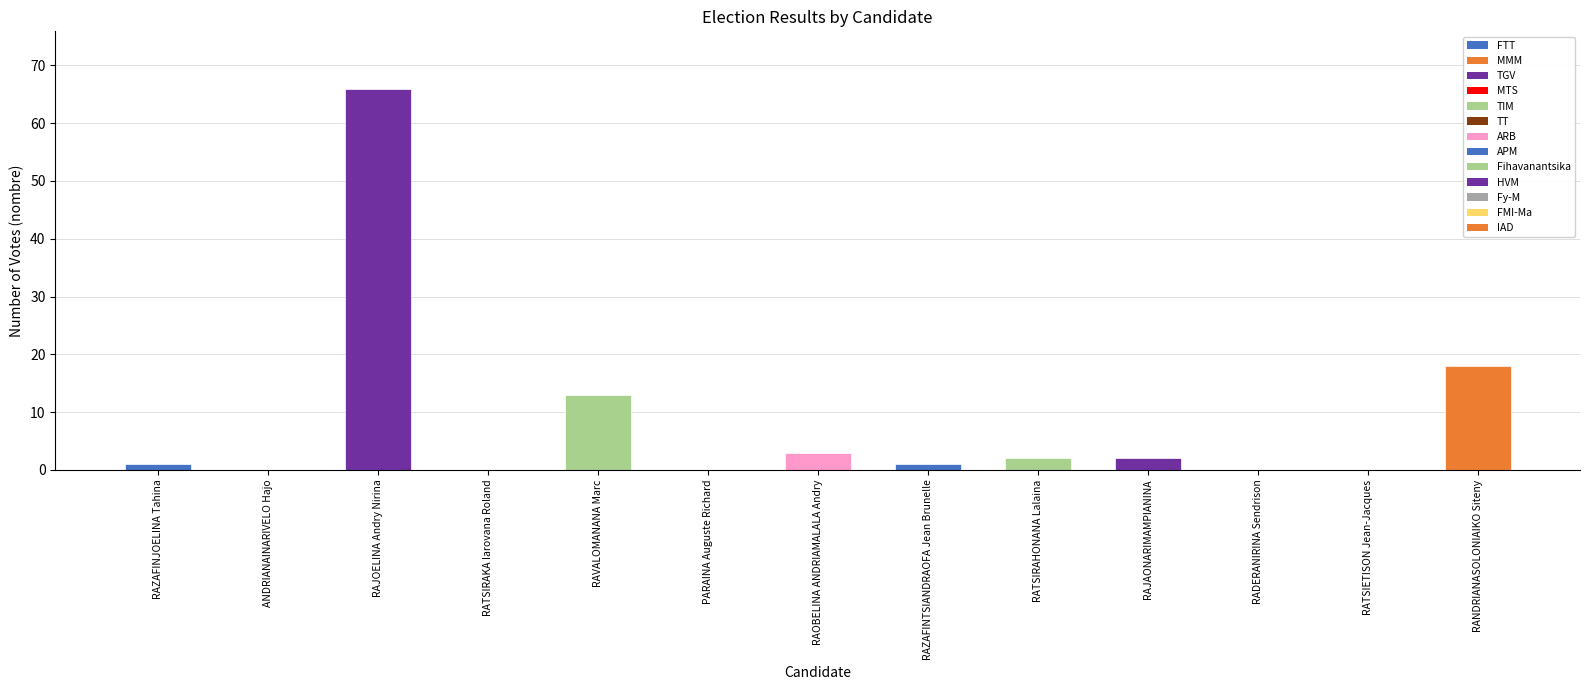

What is the greatest value displayed?

66